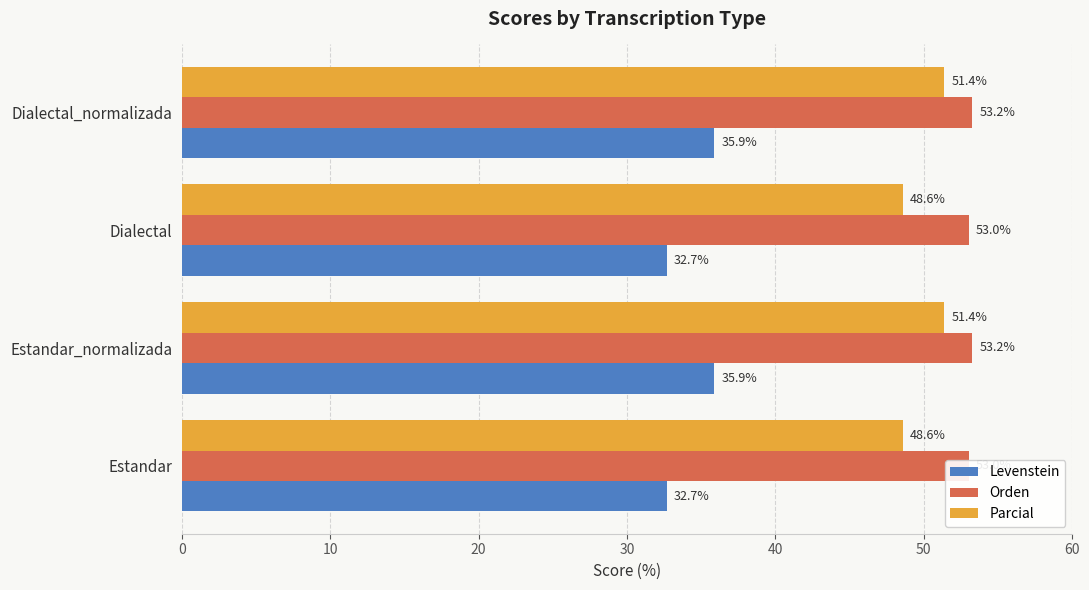

What is the minimum value for Orden?

53.0